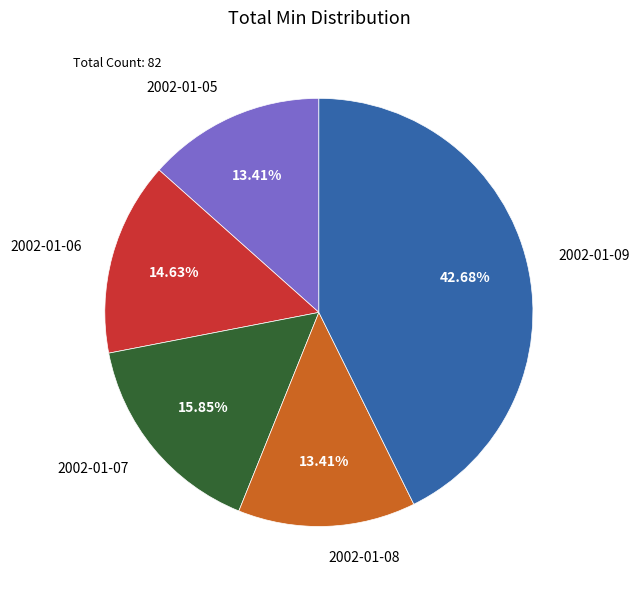

Is there any slice that represents more than half of the pie?

No